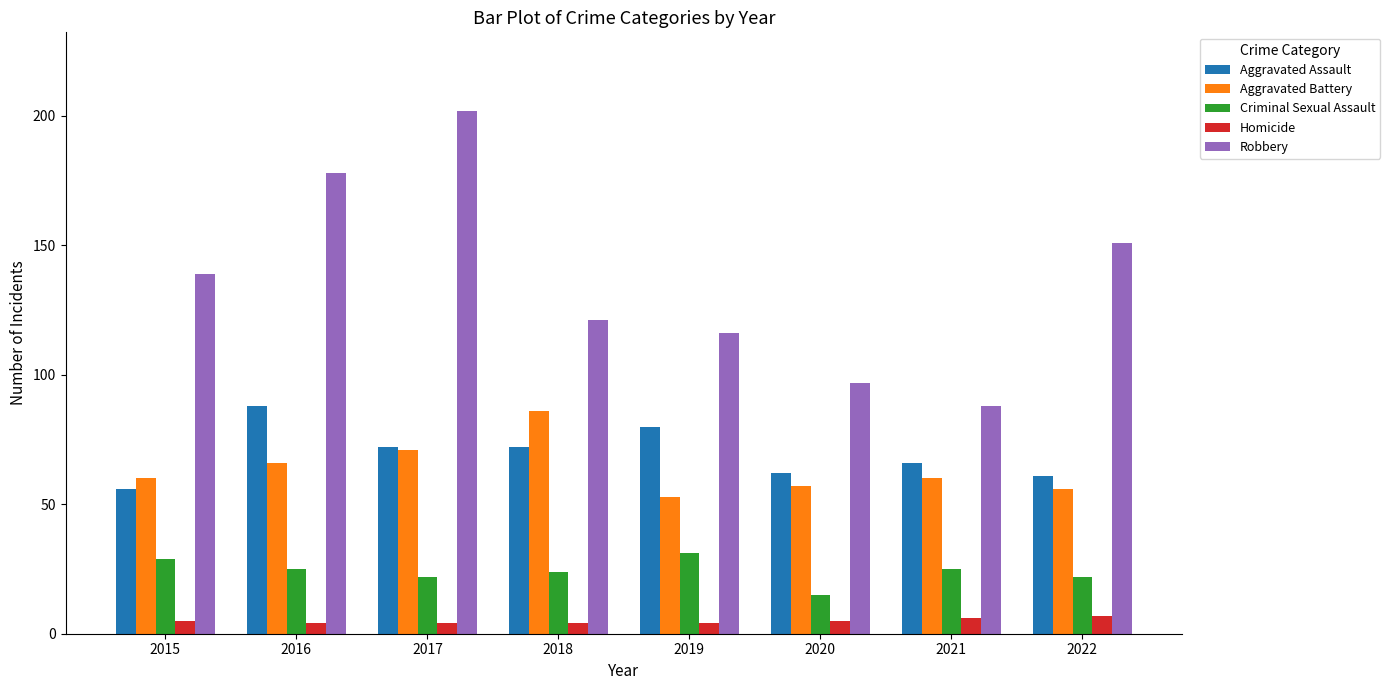

Are the bars grouped side by side (vs. stacked)?

Yes